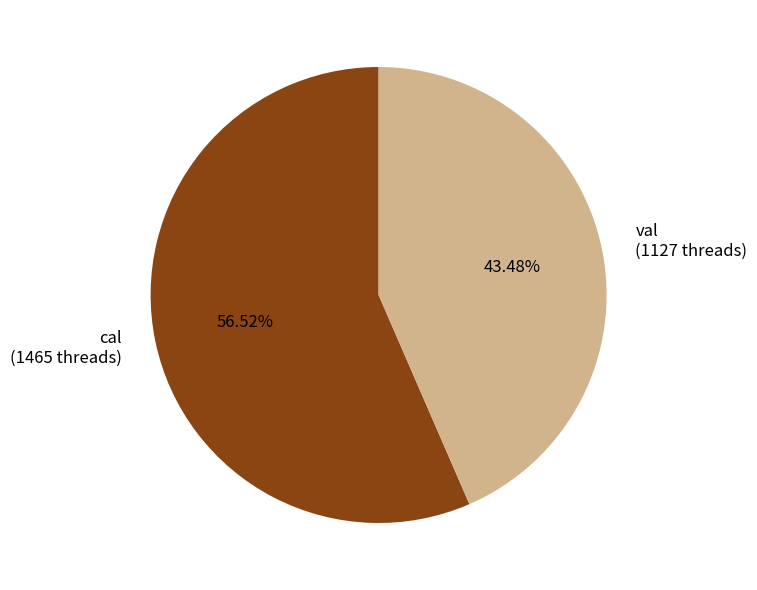

Which has a higher value, cal (1465 threads) or val (1127 threads)?

cal (1465 threads)